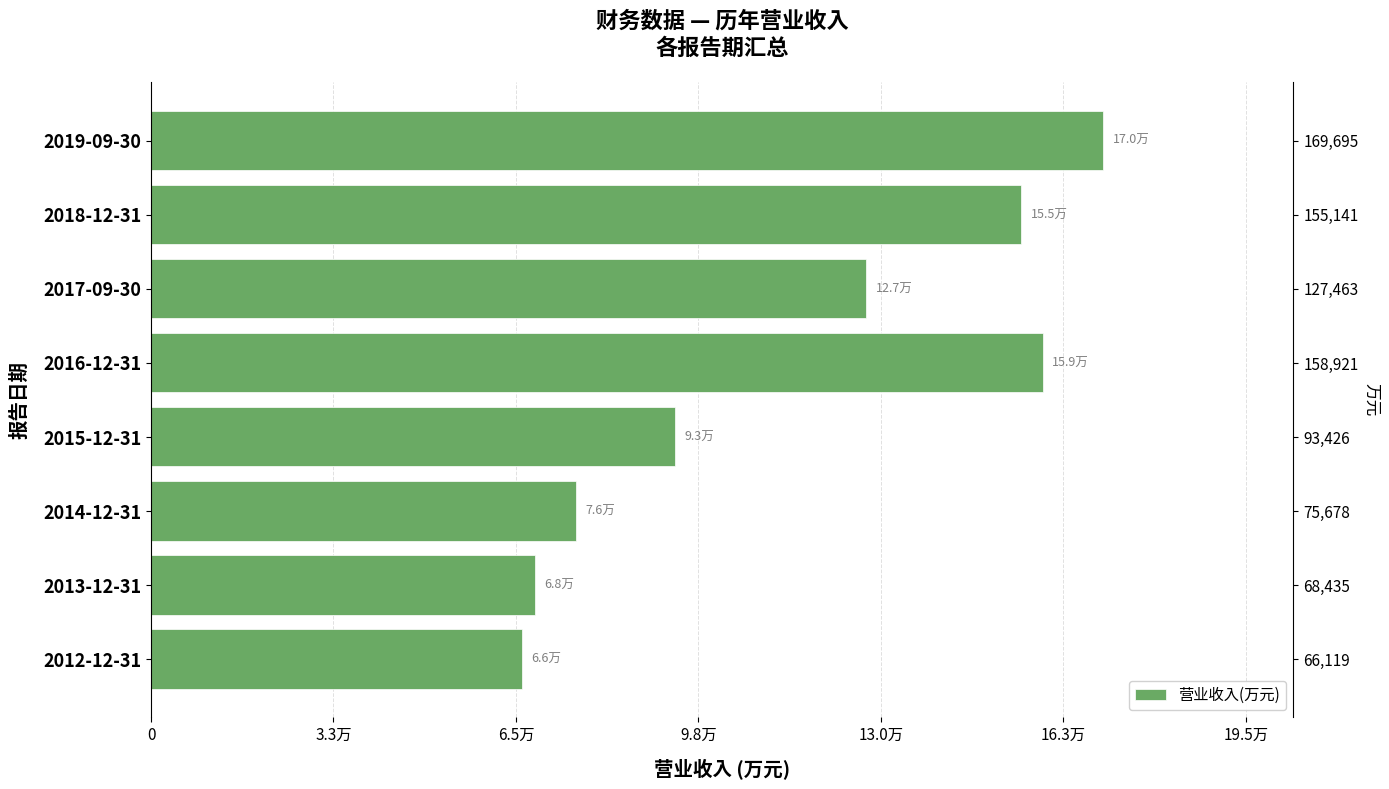

What is the average value?

114360